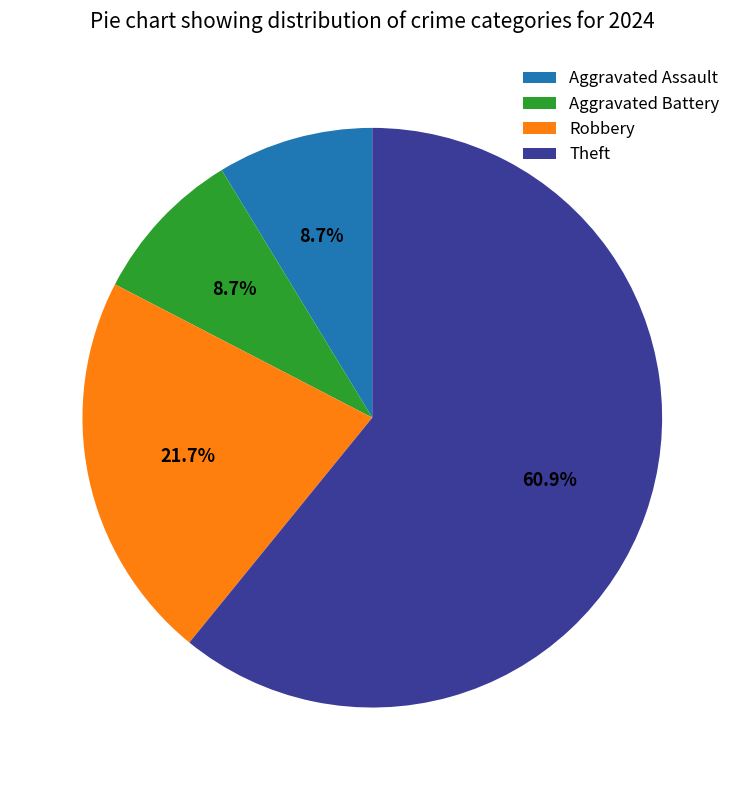

Is there a majority slice in this chart?

Yes